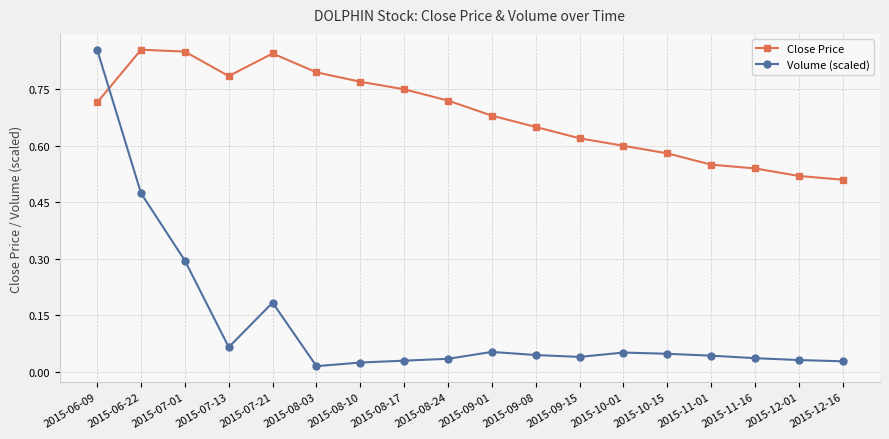

Which series ends up on top after the final intersection of Close Price and Volume (scaled)?

Close Price